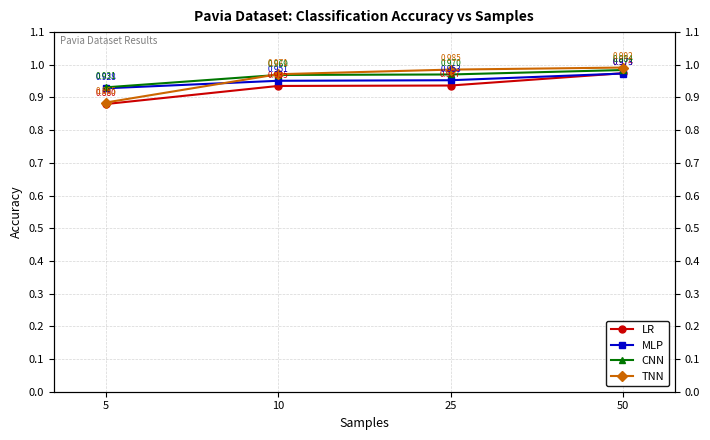

How many CNN values are between 0 and 1?

4